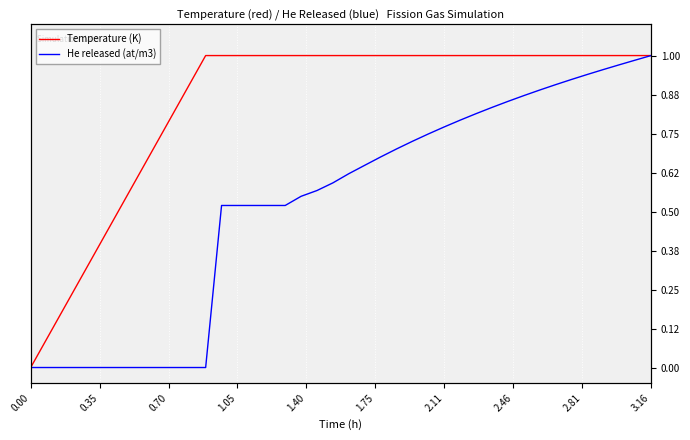

What is the difference between the second highest and minimum values in the He released (at/m3) series?

1.0